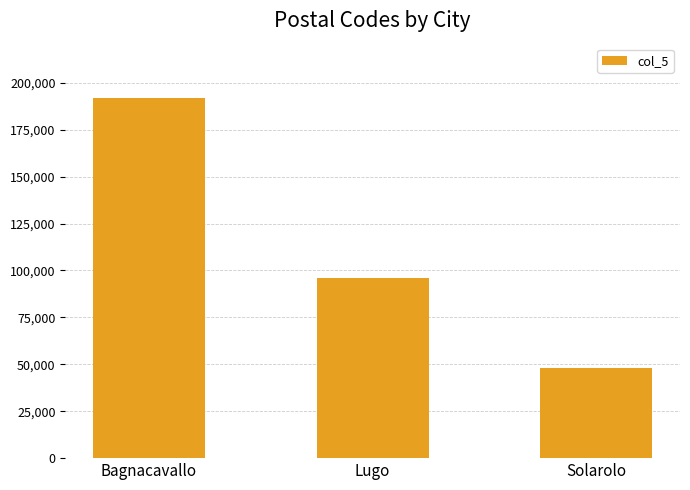

List the labels in order of value, largest first.

Bagnacavallo, Lugo, Solarolo